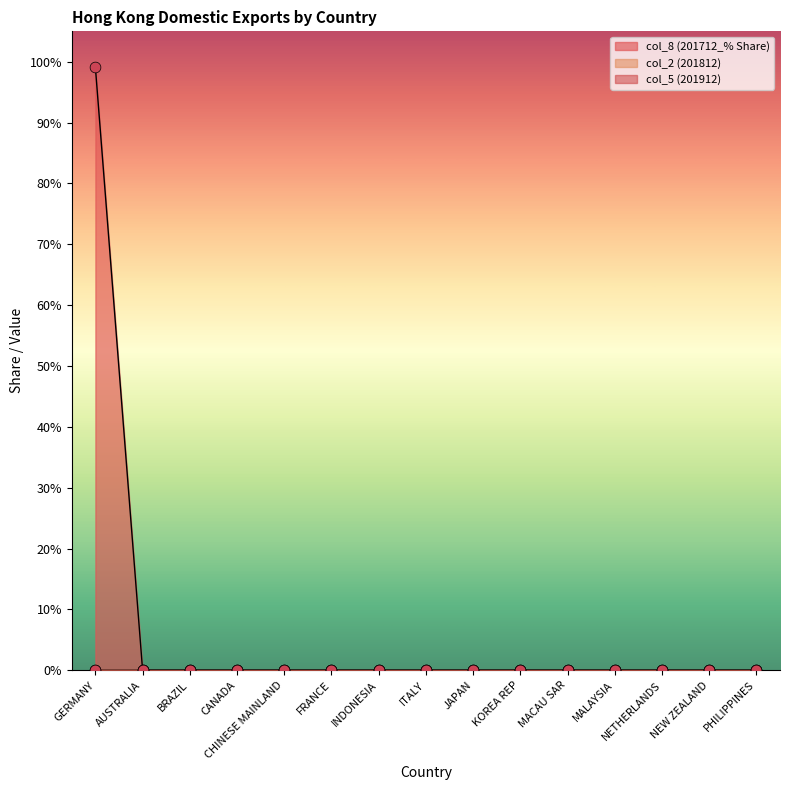

What are all the series names shown in the legend?

col_5 (201912), col_2 (201812), col_8 (201712_% Share)